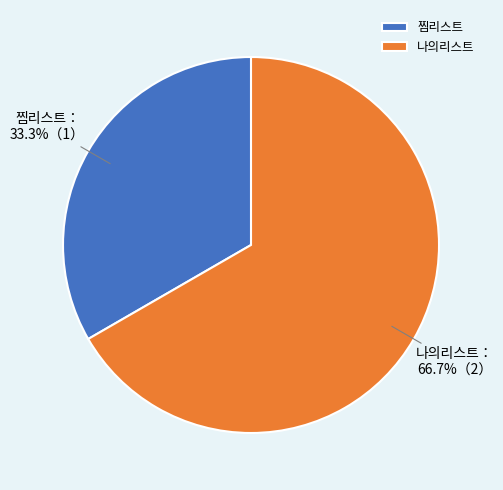

Which has a higher value, 찜리스트 or 나의리스트?

나의리스트